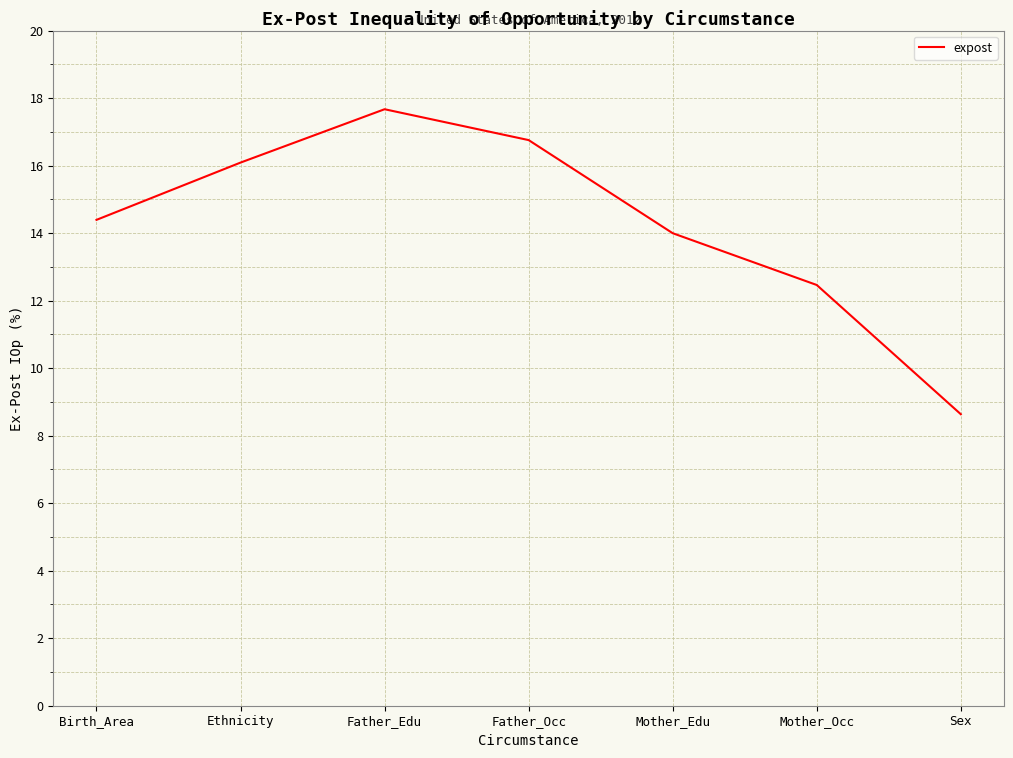

What is the change in value from Mother_Edu to Sex?

-5.4